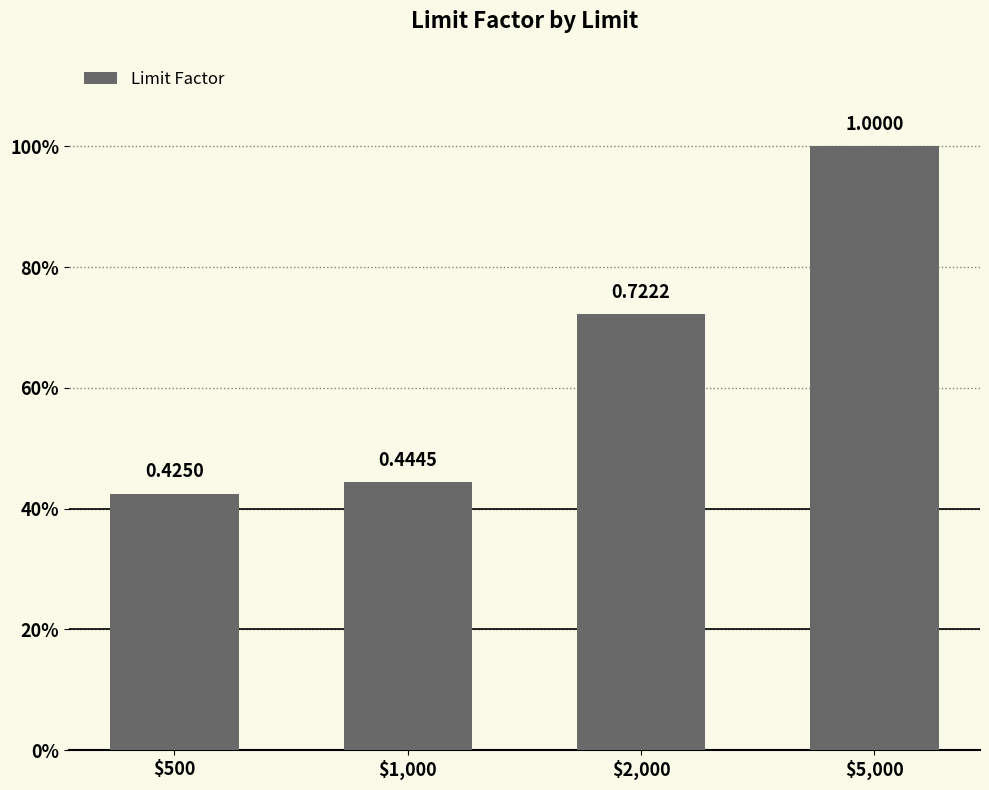

True or false: the data shows 0.1 at $500.

False